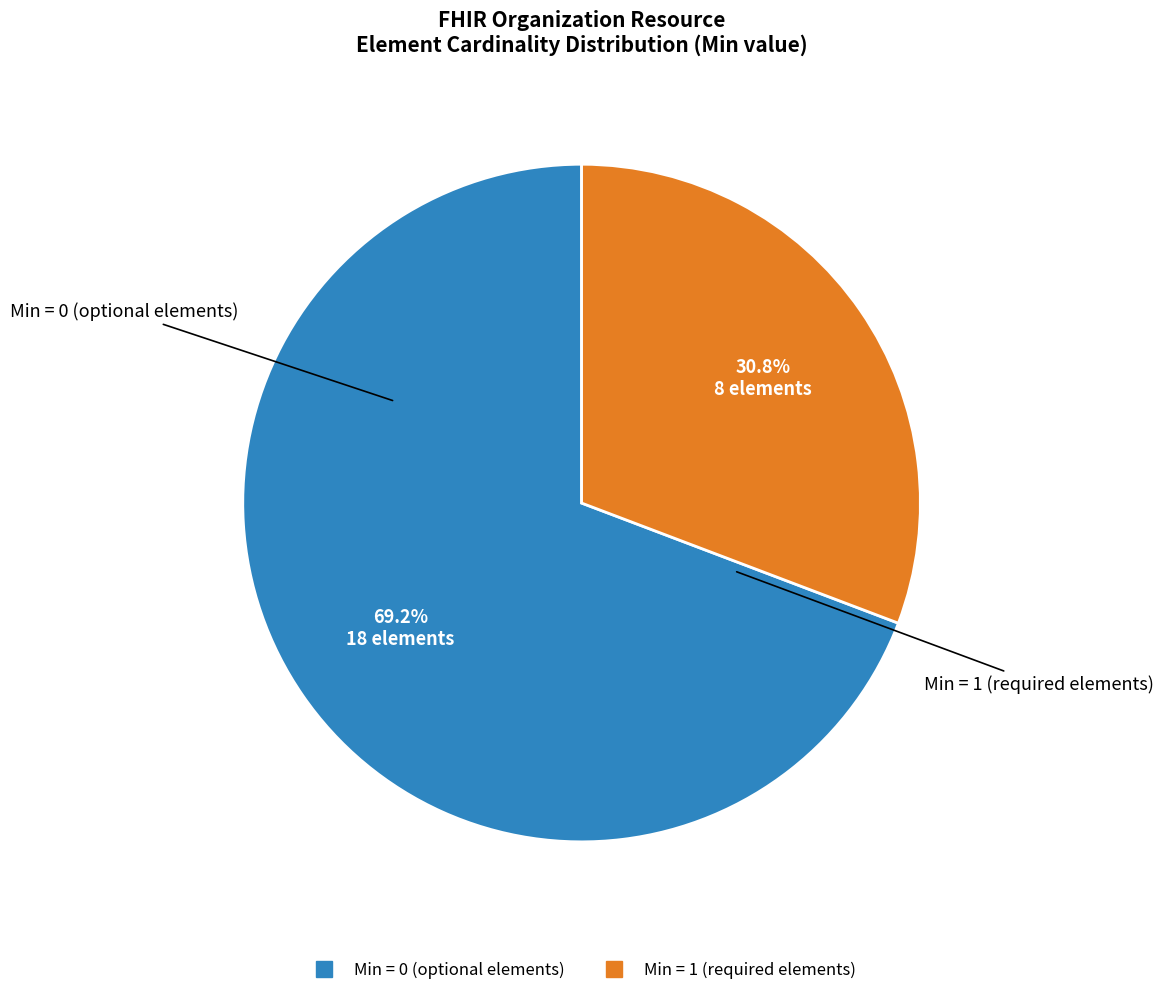

Is there a majority slice in this chart?

Yes